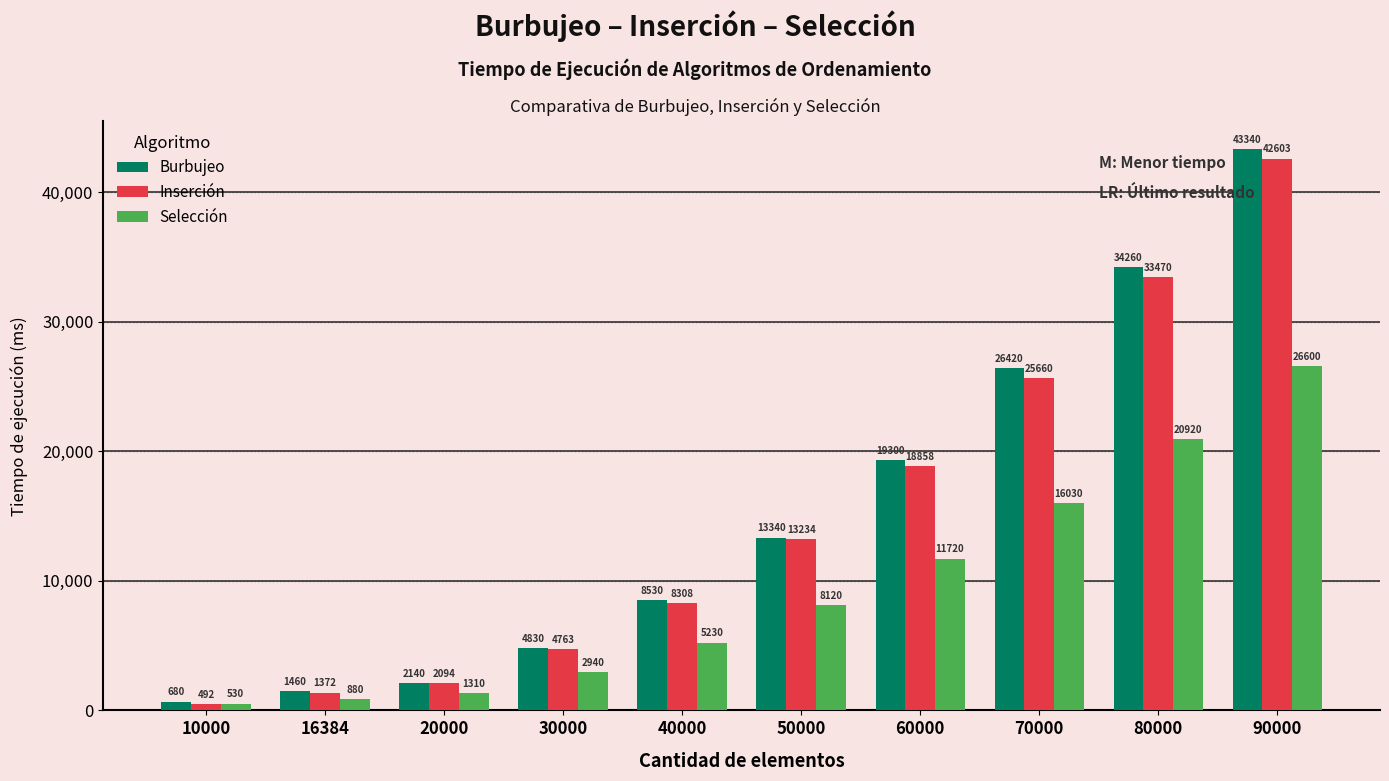

Rank the series by their maximum value, from lowest to highest.

Selección, Inserción, Burbujeo